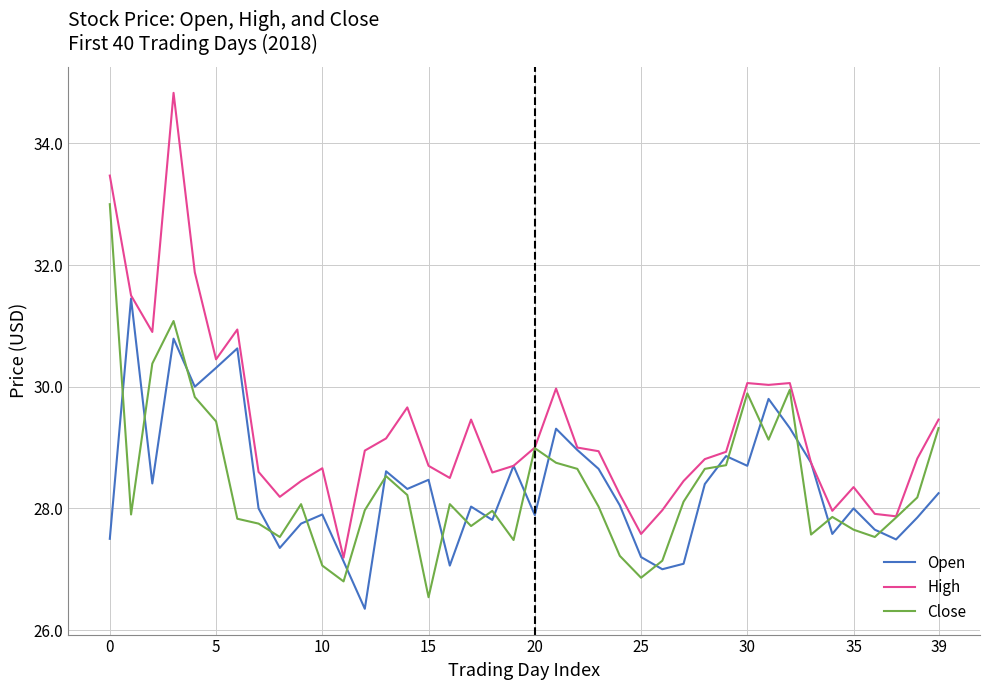

List the series in order of their peak value, lowest first.

Open, Close, High